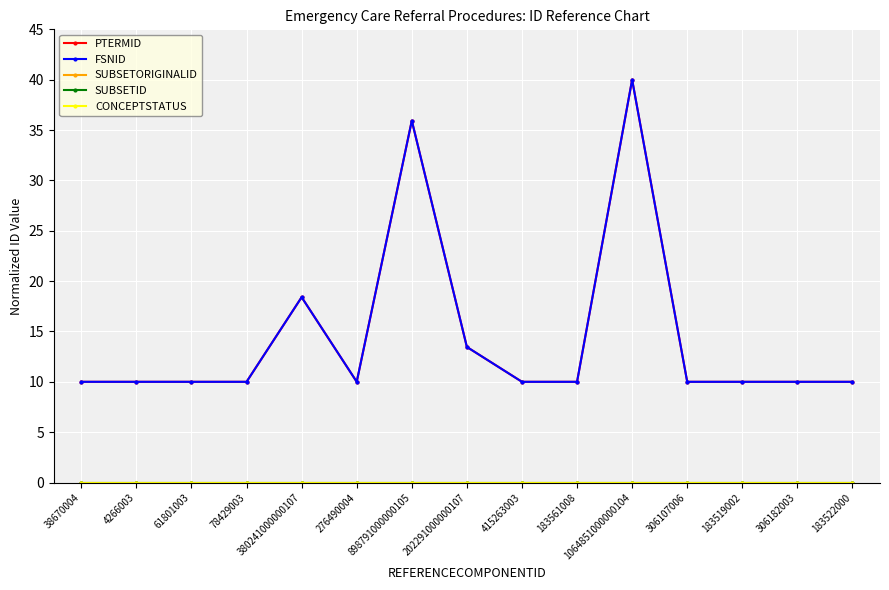

True or false: SUBSETORIGINALID and SUBSETID cross at least once.

False